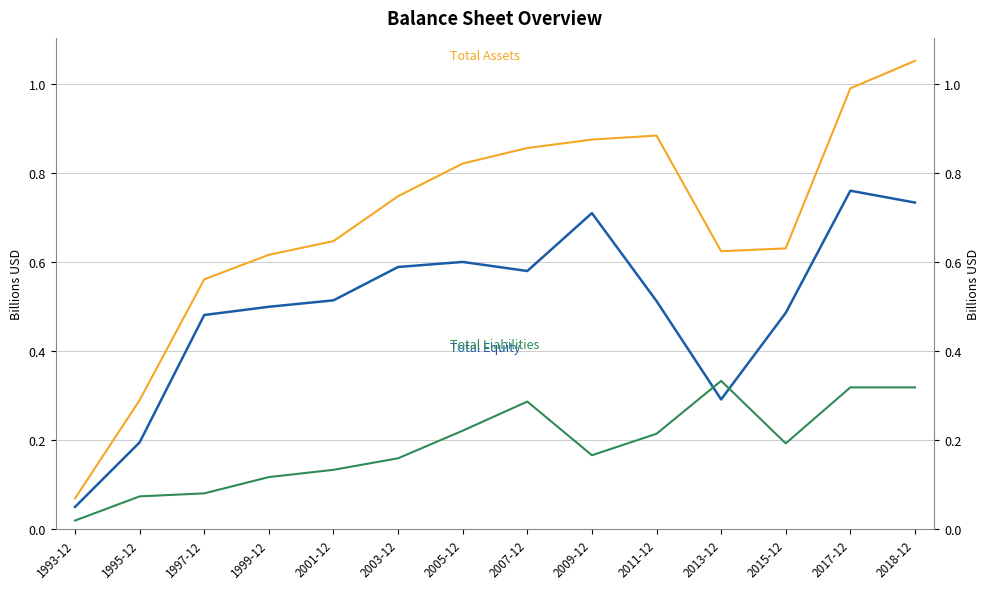

Does the chart have visible grid lines?

Yes